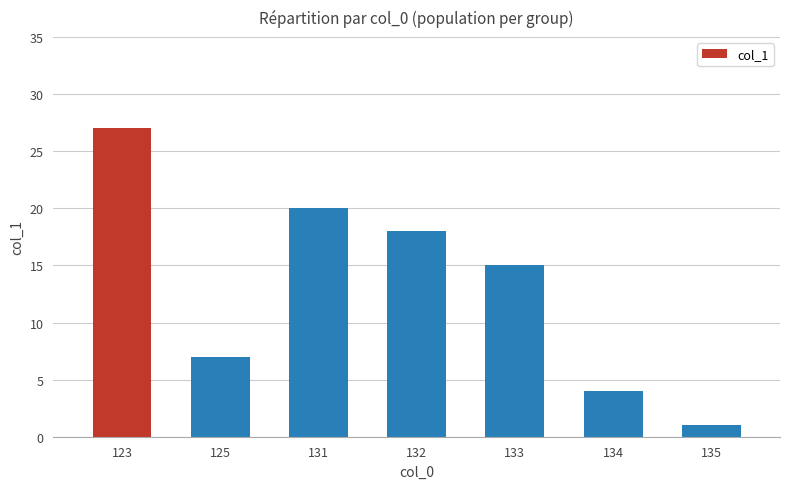

What is the change in value from 123 to 132?

-9